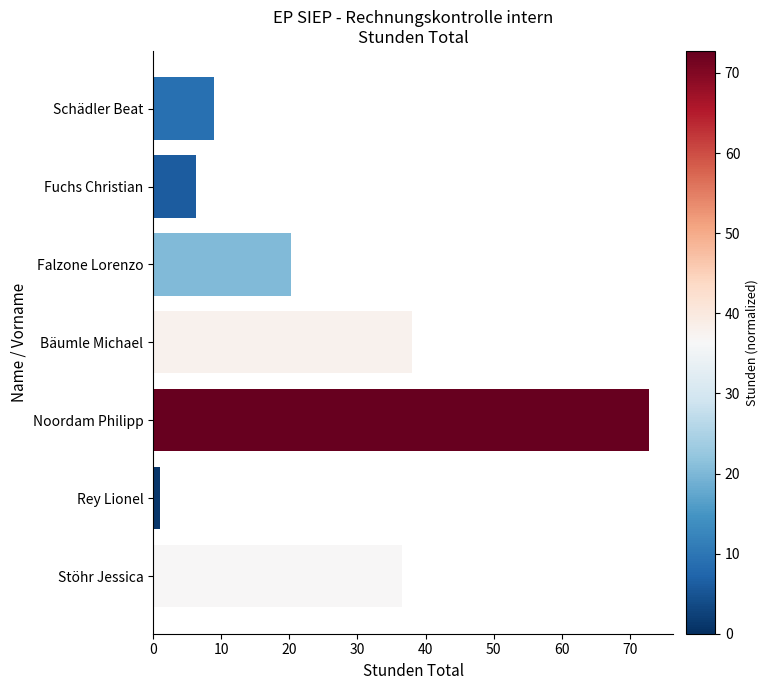

Count the number of categories in the chart.

7